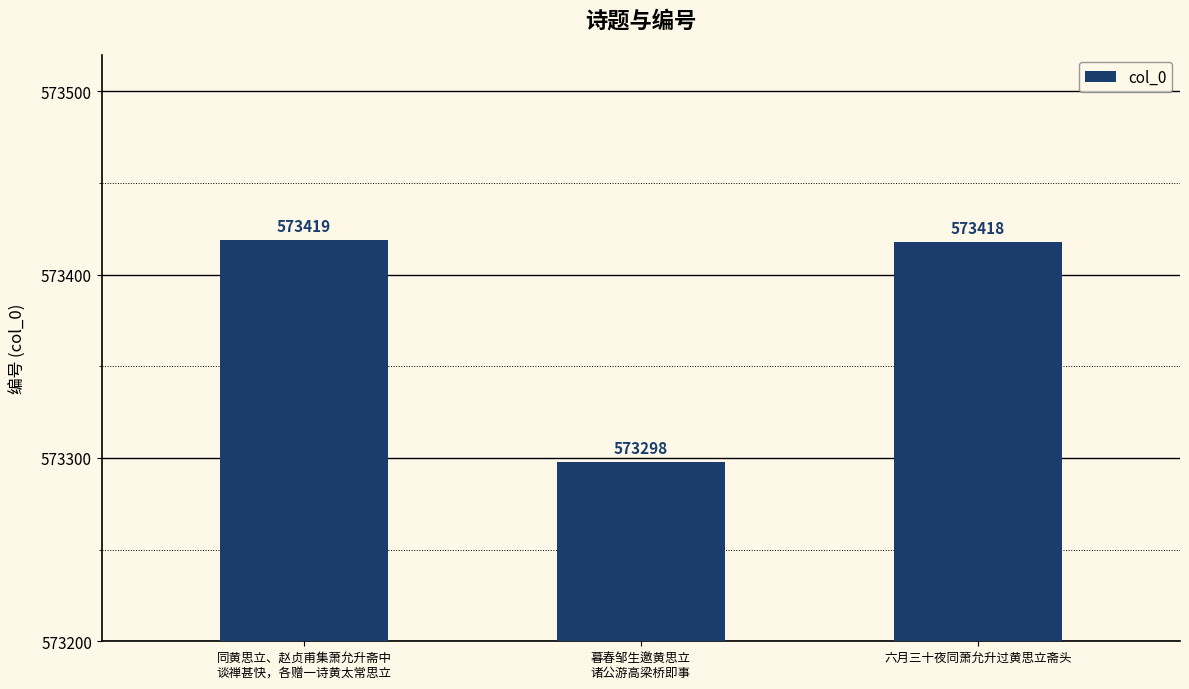

At which category does the chart reach its minimum across all series?

暮春邹生邀黄思立
诸公游高梁桥即事